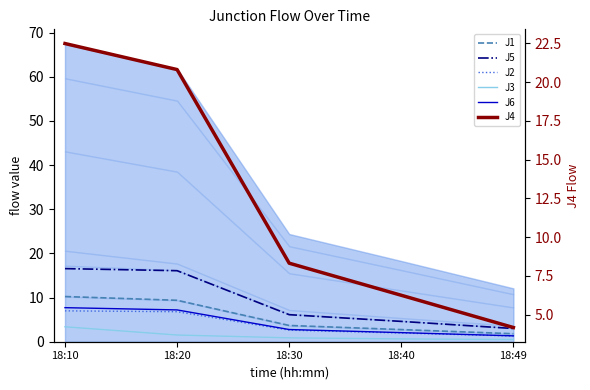

Which label corresponds to the largest value in the chart?

18:10